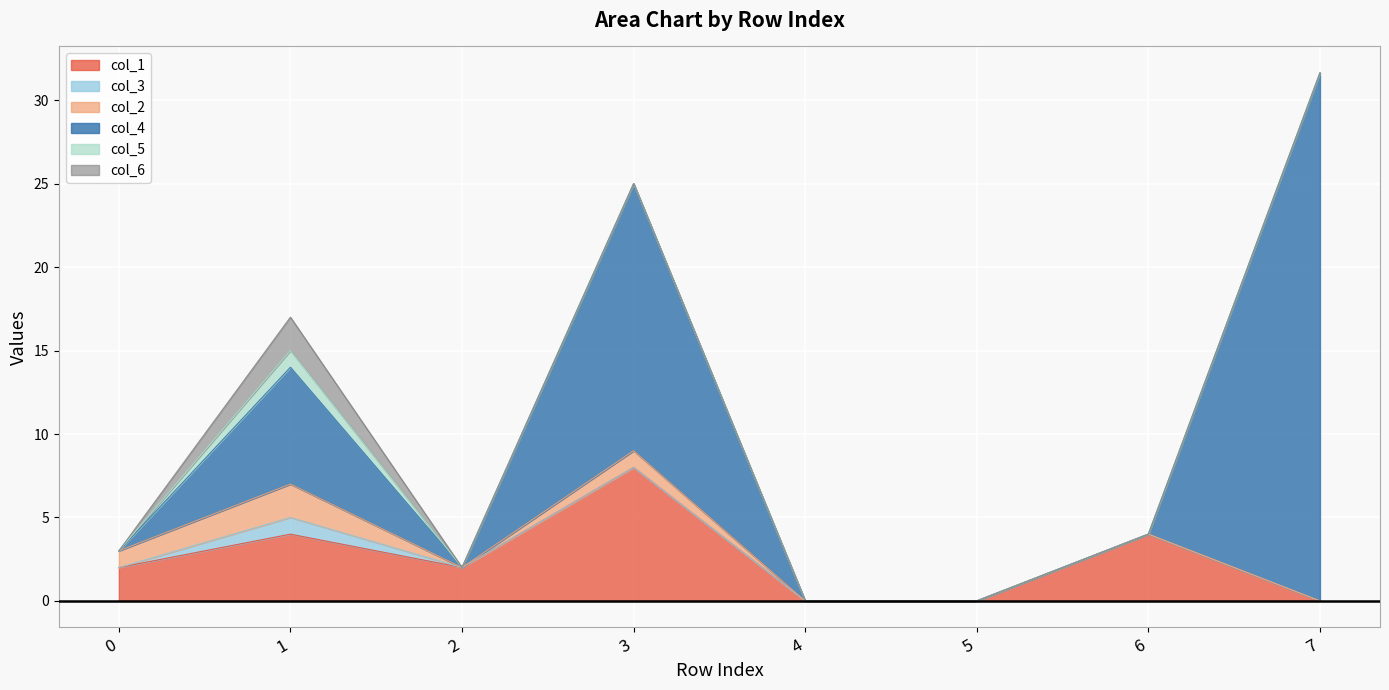

What is the spread (max minus min) of values at 0?

2.0